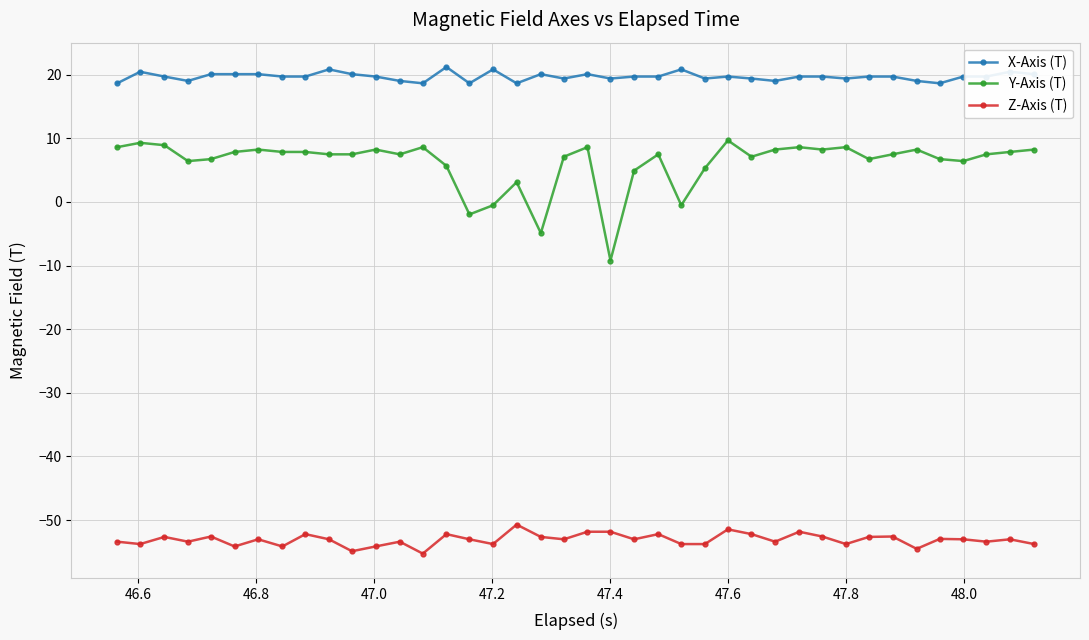

True or false: X-Axis (T) has more than 2 interior local peaks.

True